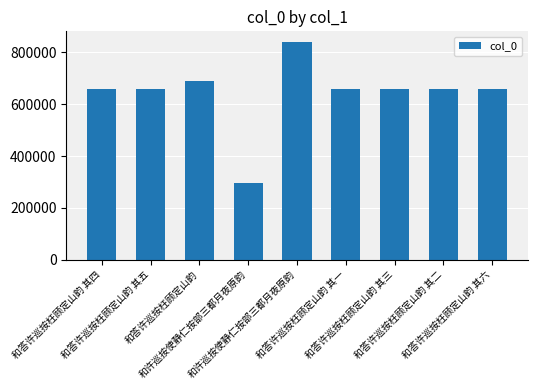

How many categories are shown in the chart?

9